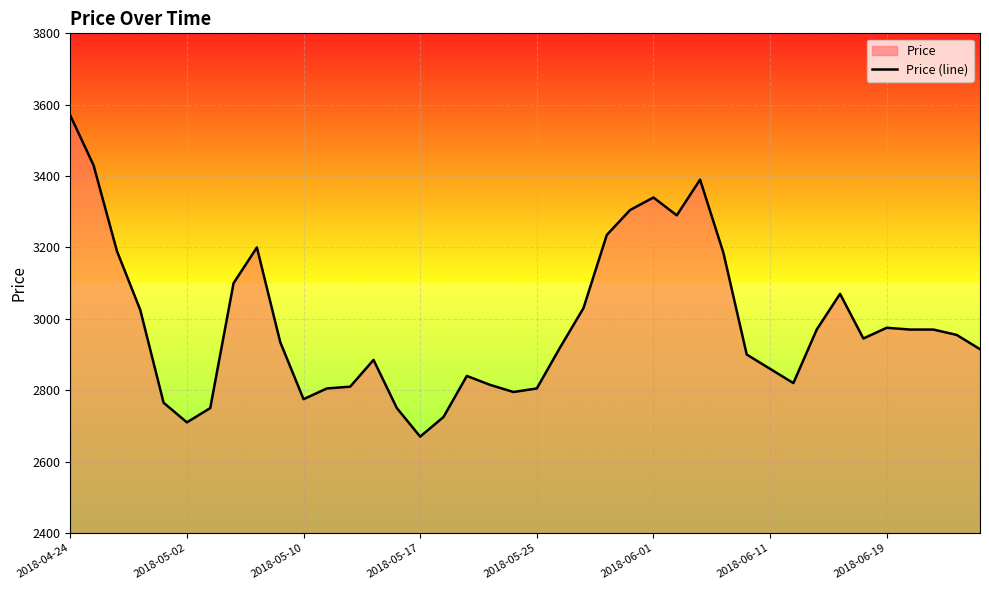

Is it true that the value at 19 is 3942?

False